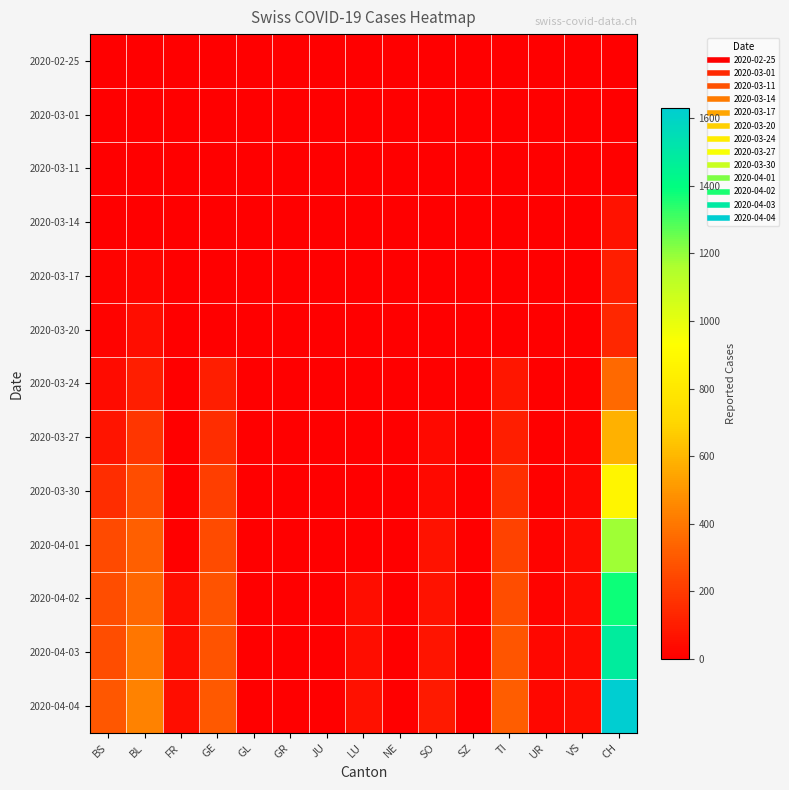

At which category is the sum across all series the highest?

CH